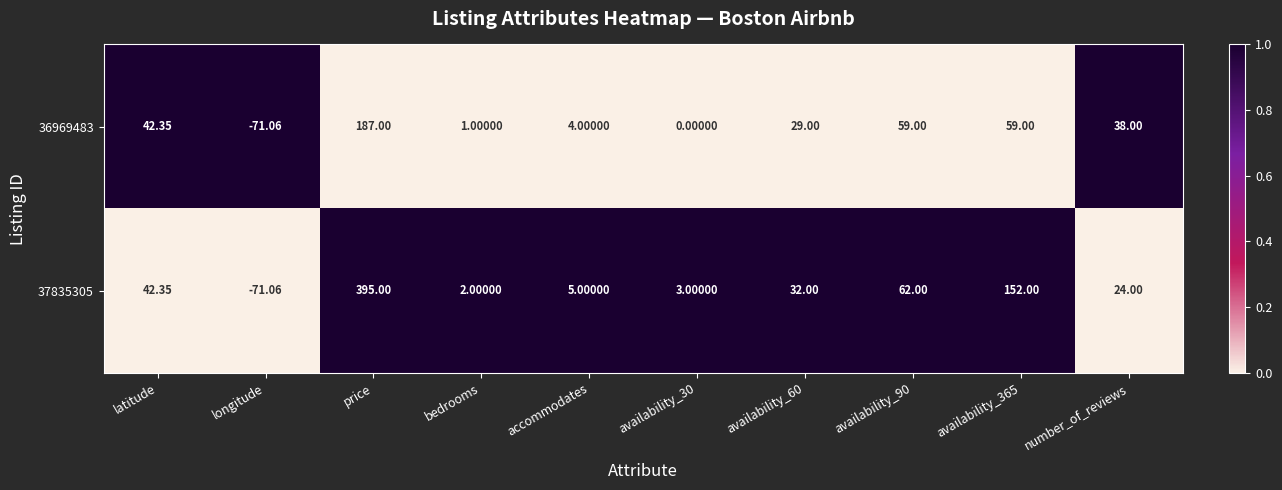

What is the total value across all series at availability_60?

61.0